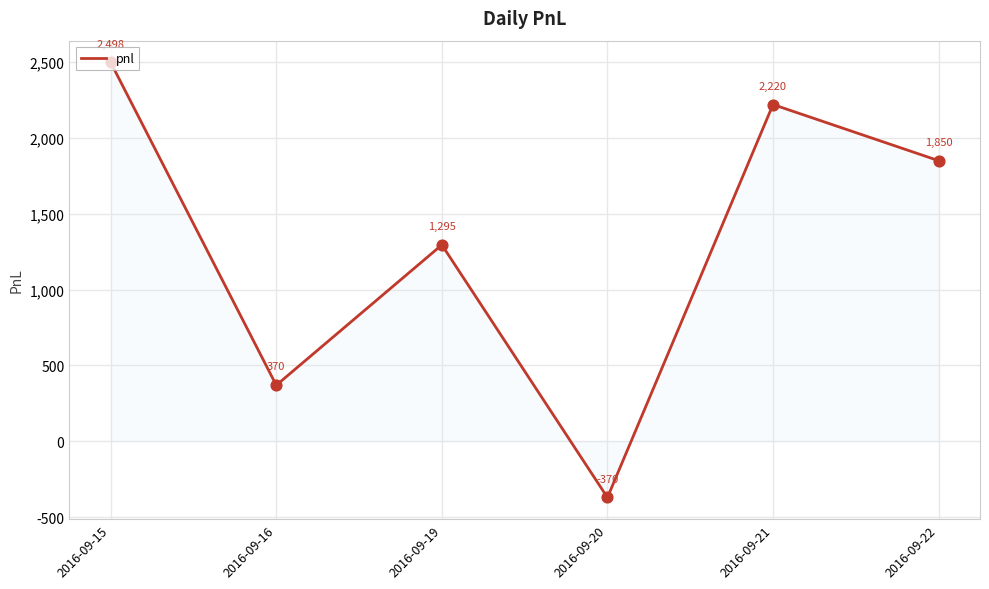

What is the change in value from 2016-09-19 to 2016-09-22?

+555.0